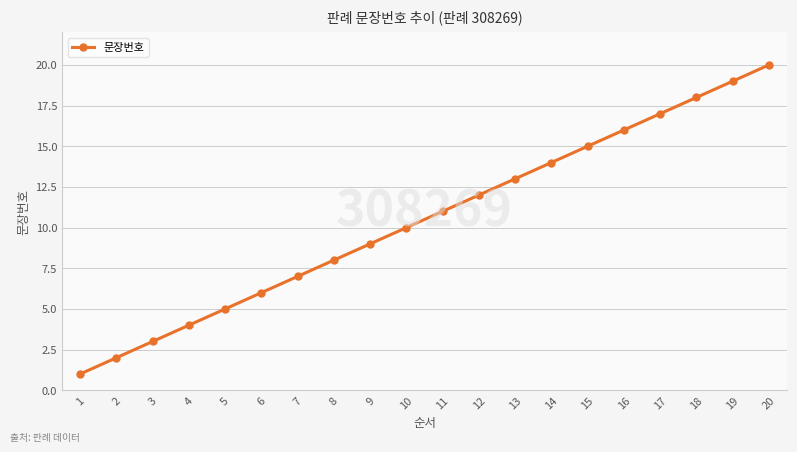

True or false: the data has more than 1 interior local peaks.

False